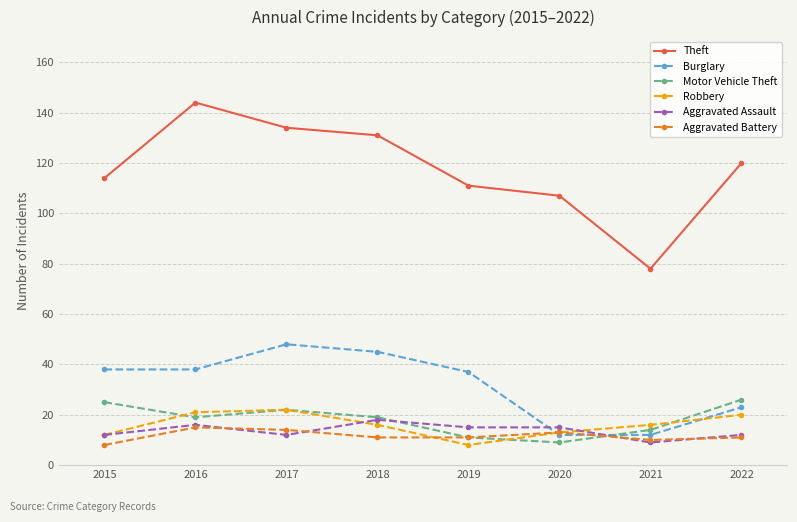

How many series are shown in this chart?

6